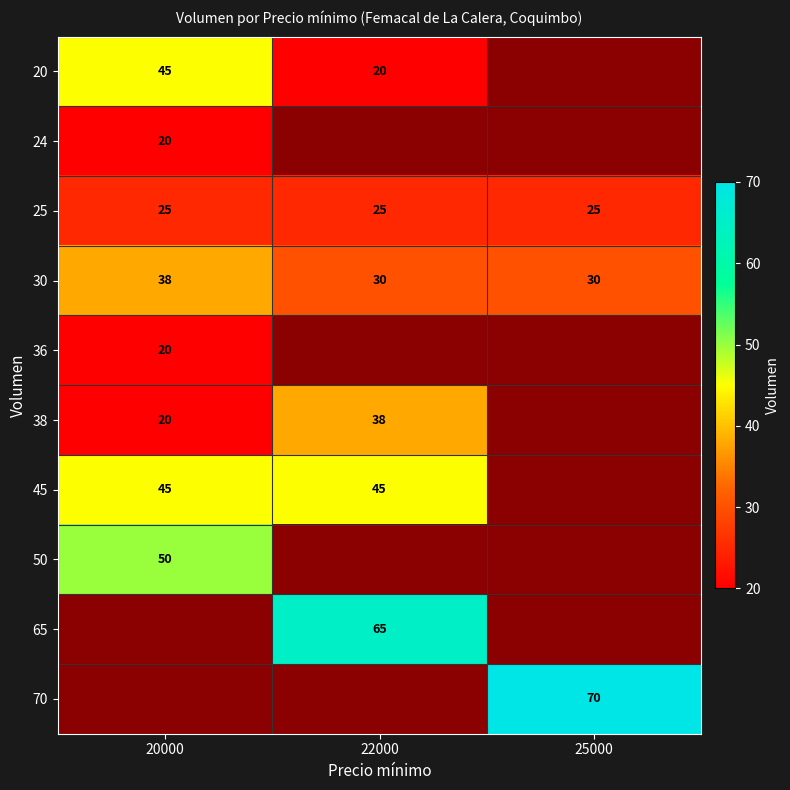

True or false: 65 has a value of 109 at 22000.

False